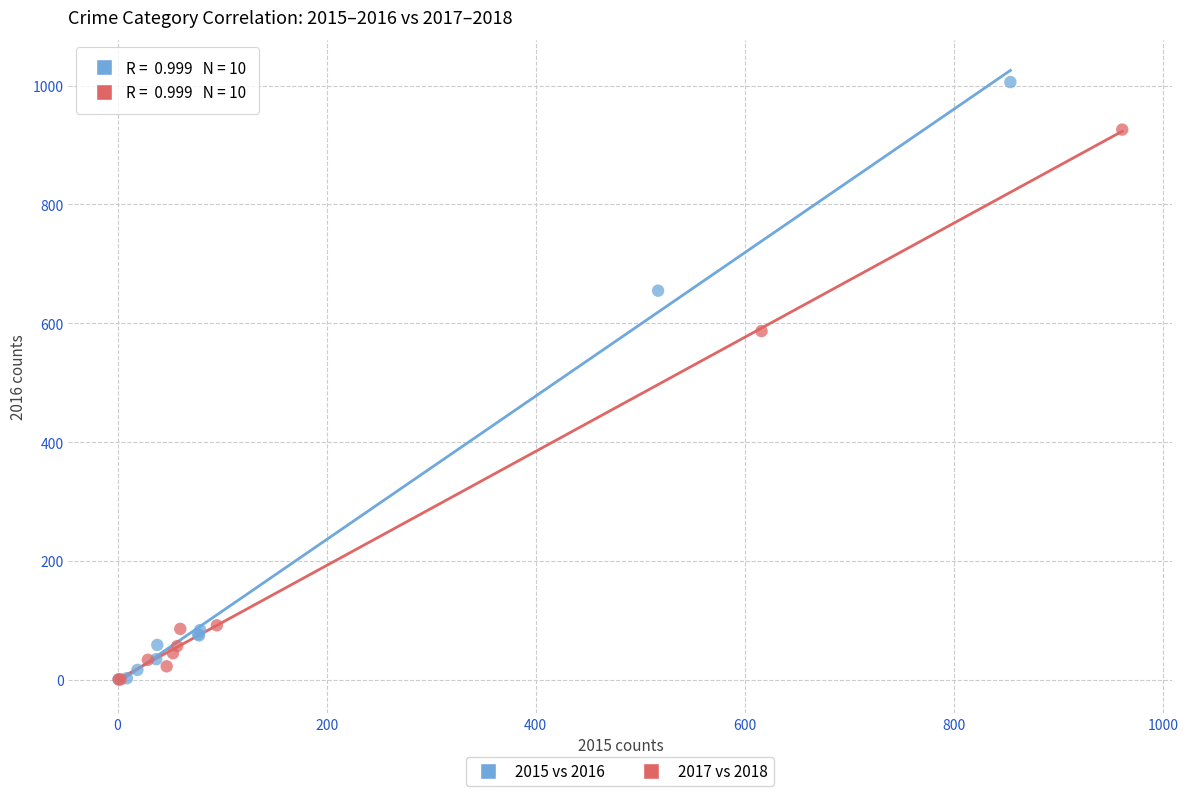

Which series contains the highest Y value?

2015 vs 2016